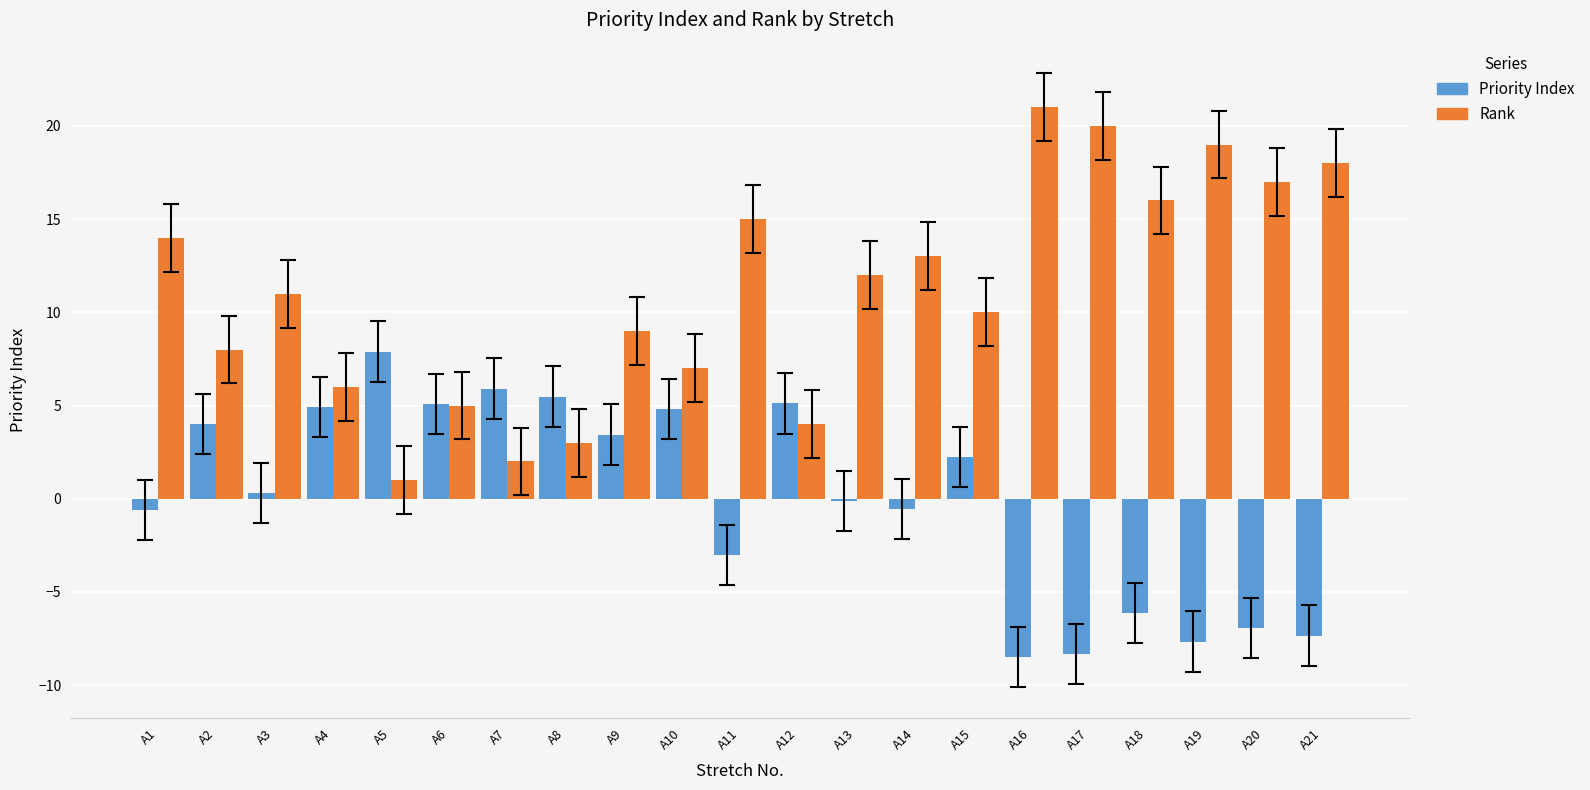

At A19, list the series in order from smallest to largest.

Priority Index, Rank